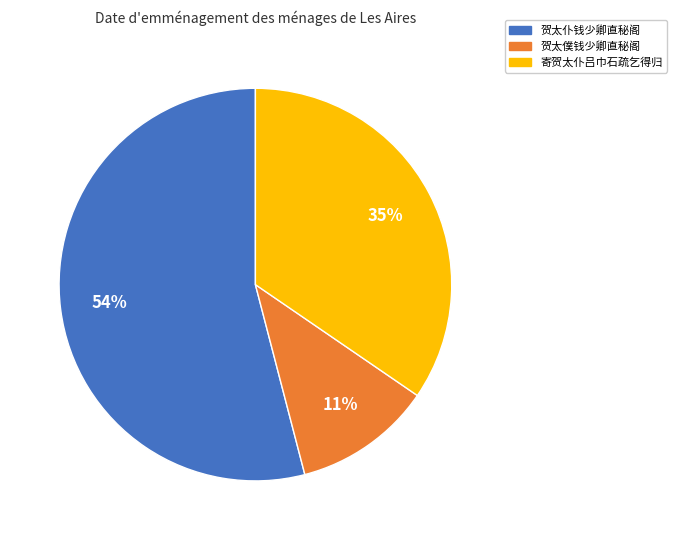

How many slices are in this pie chart?

3